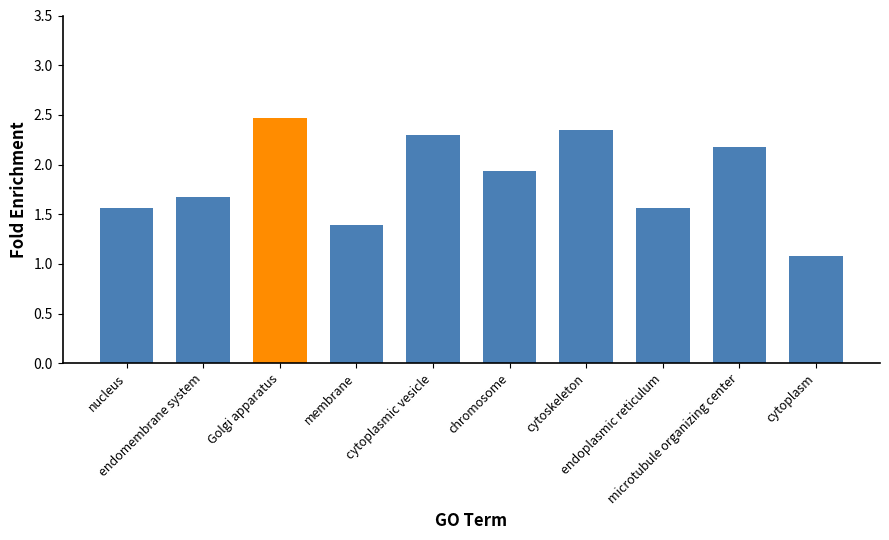

What is the smallest value displayed?

1.1